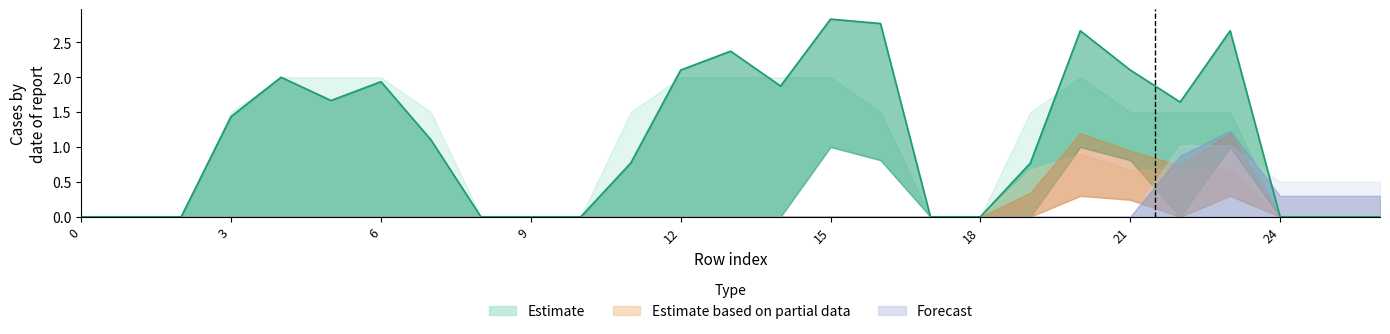

How many lines are shown in the chart?

6